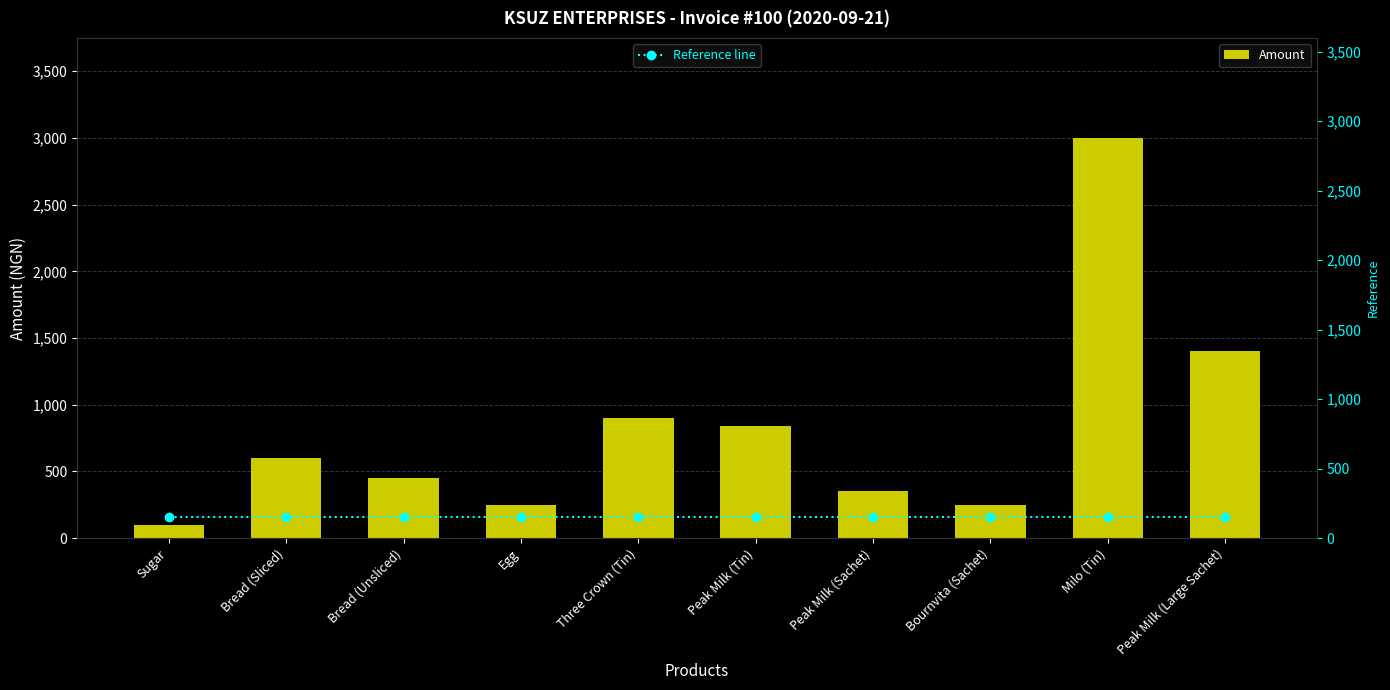

What are all the series names shown in the legend?

Amount, Reference line